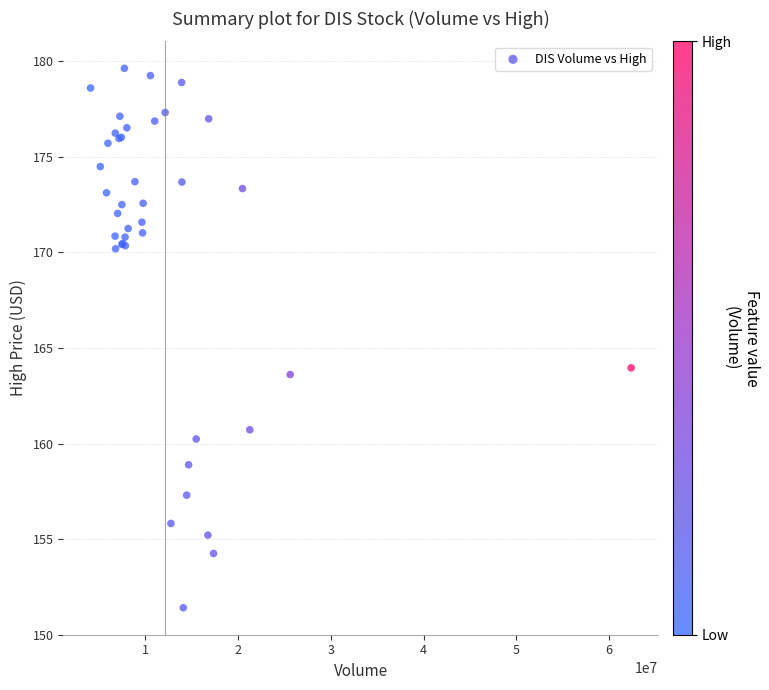

What Y value in the scatter plot is closest to 165?

164.0